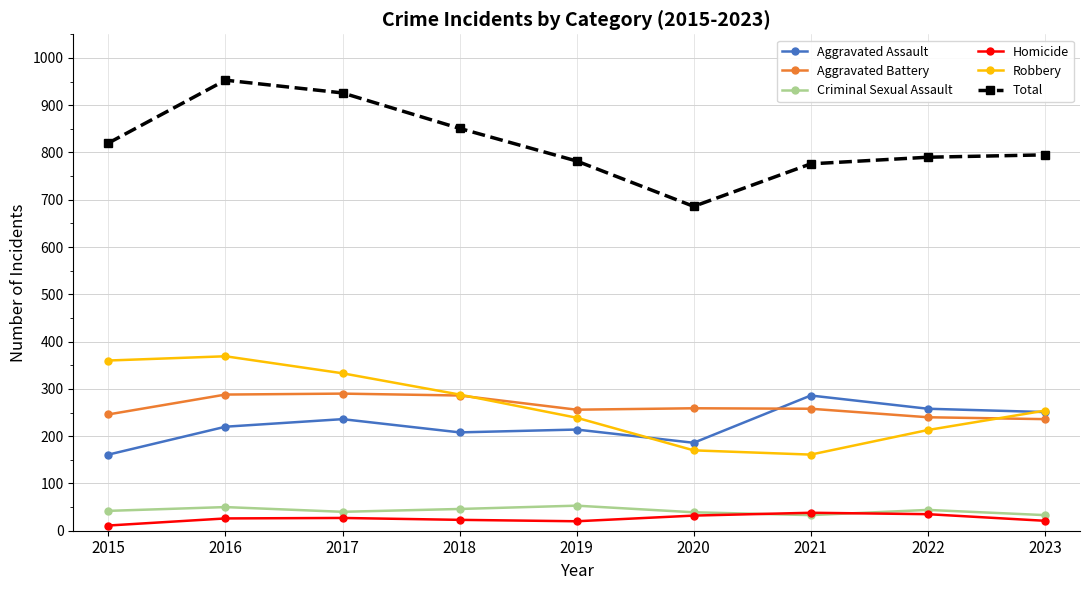

What value does the Total series have at 2018?

851